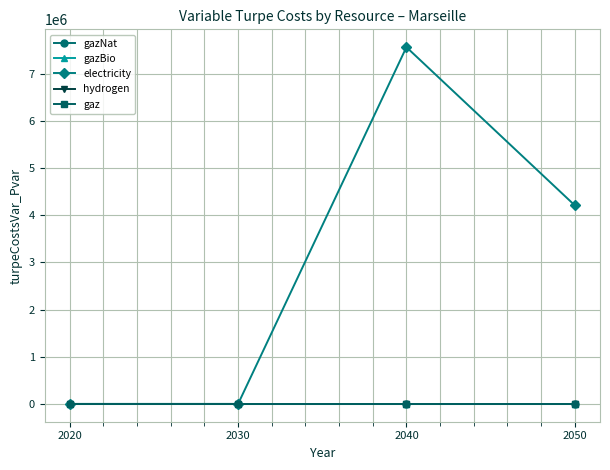

Does the chart have visible grid lines?

Yes